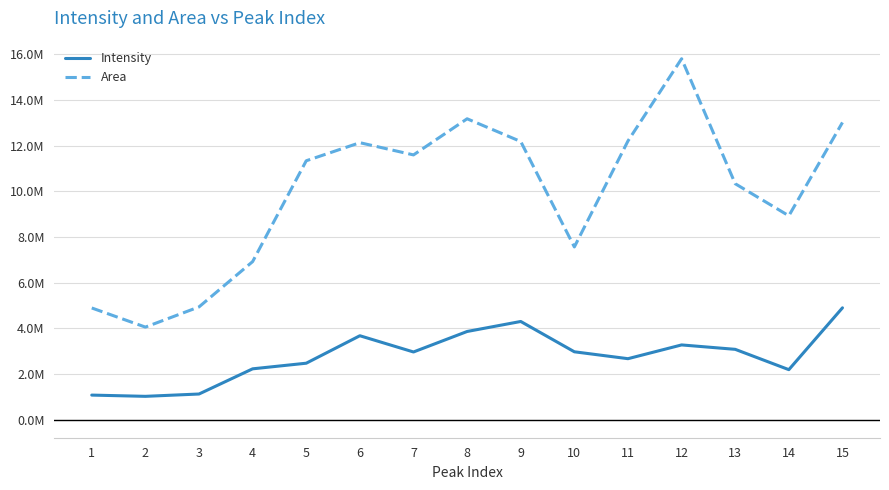

Is the value of Area at 5 greater than the value of Intensity at 3?

Yes